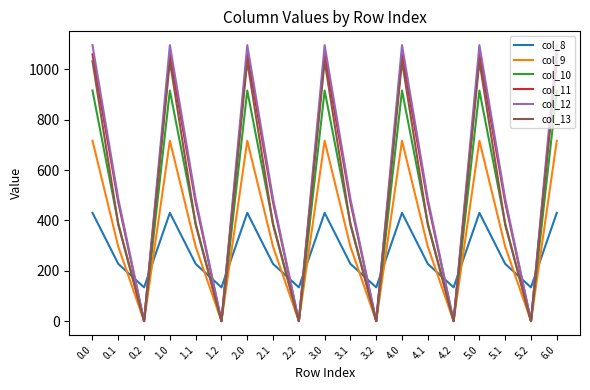

What is the difference between the col_8 values at 5.1 and 5.0?

202.8